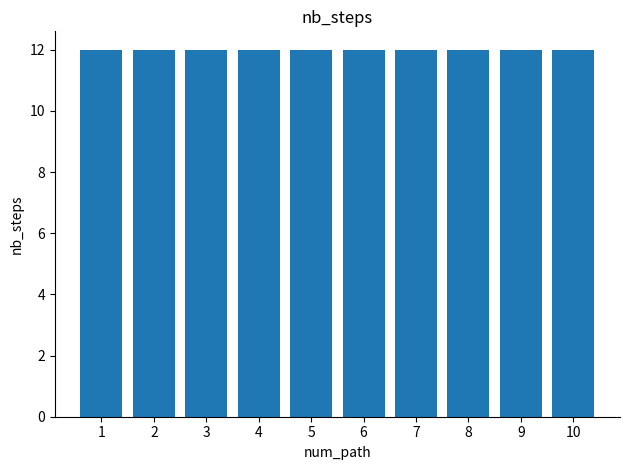

The value of q-value at 4 is -1.0. True or false?

False